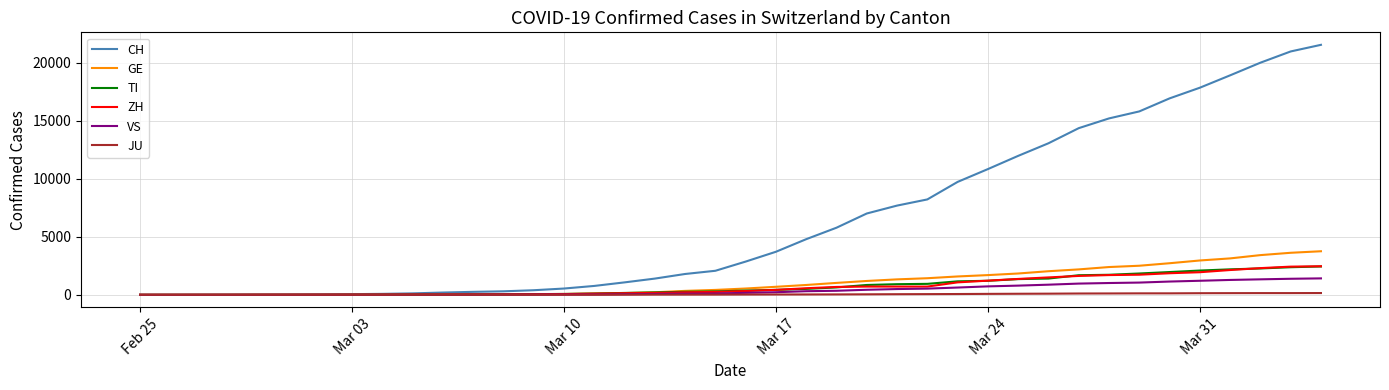

What is the difference between the maximum and minimum values in the CH series?

21529